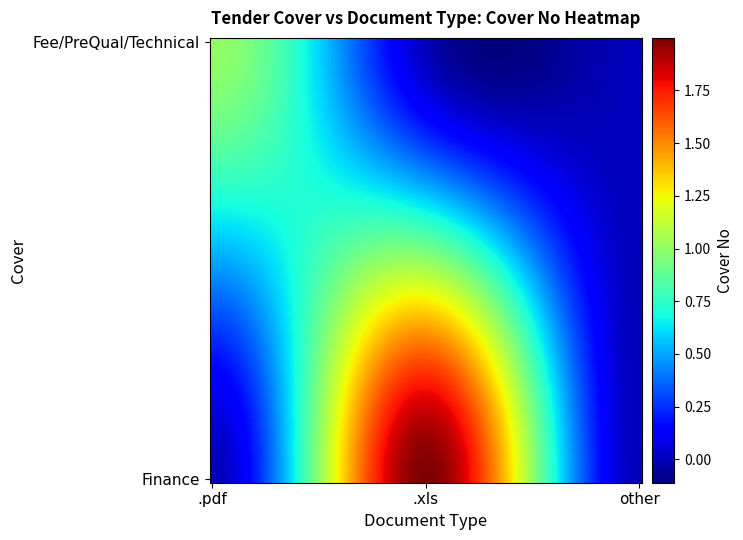

Reading right to left, transcribe all the data shown in this chart.

Fee/PreQual/Technical: 2=0	1=0	0=1
Finance: 2=0	1=2	0=0